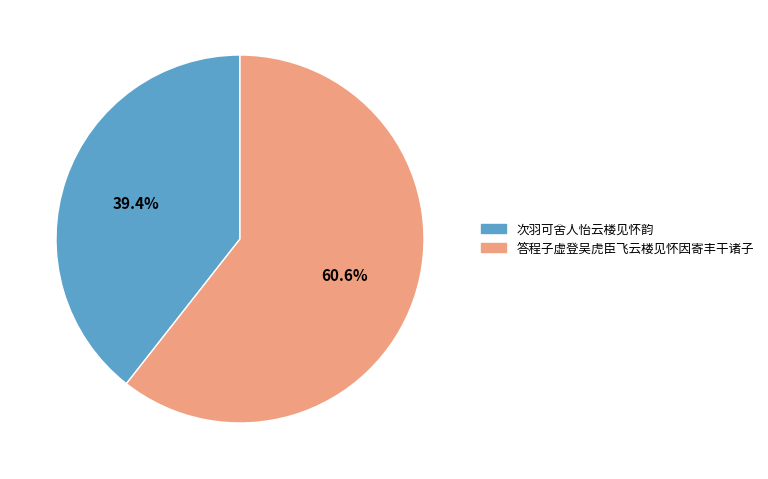

Which category accounts for the majority?

答程子虚登吴虎臣飞云楼见怀因寄丰干诸子